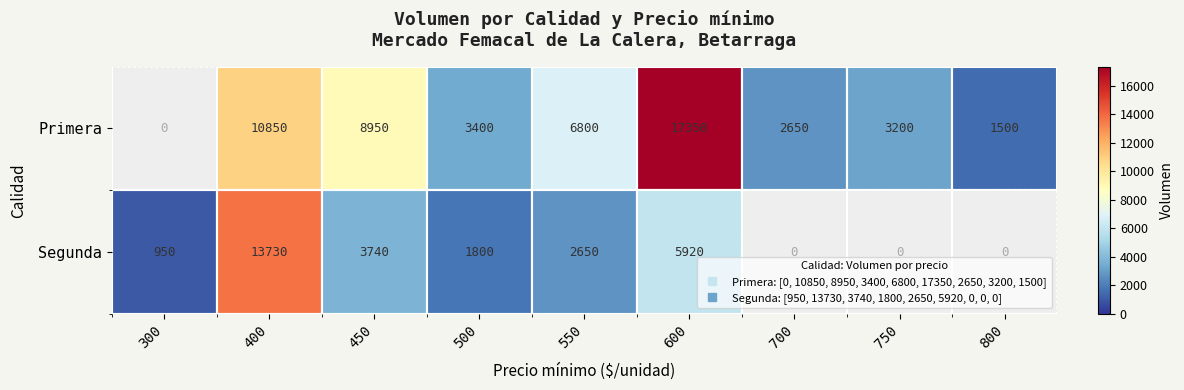

What is the total value across all series at 450?

12690